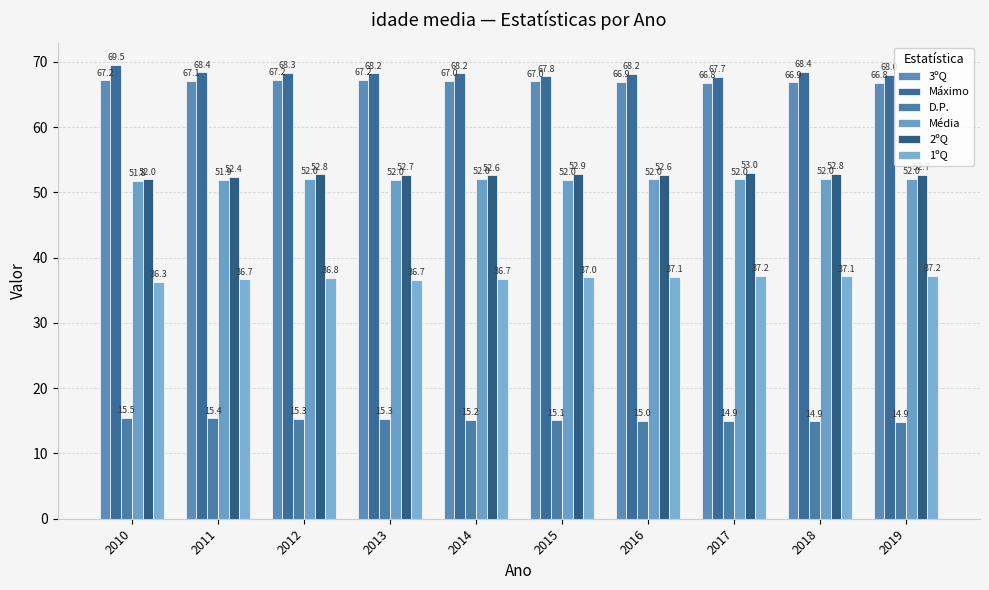

At which label is D.P. closest to 15?

2016